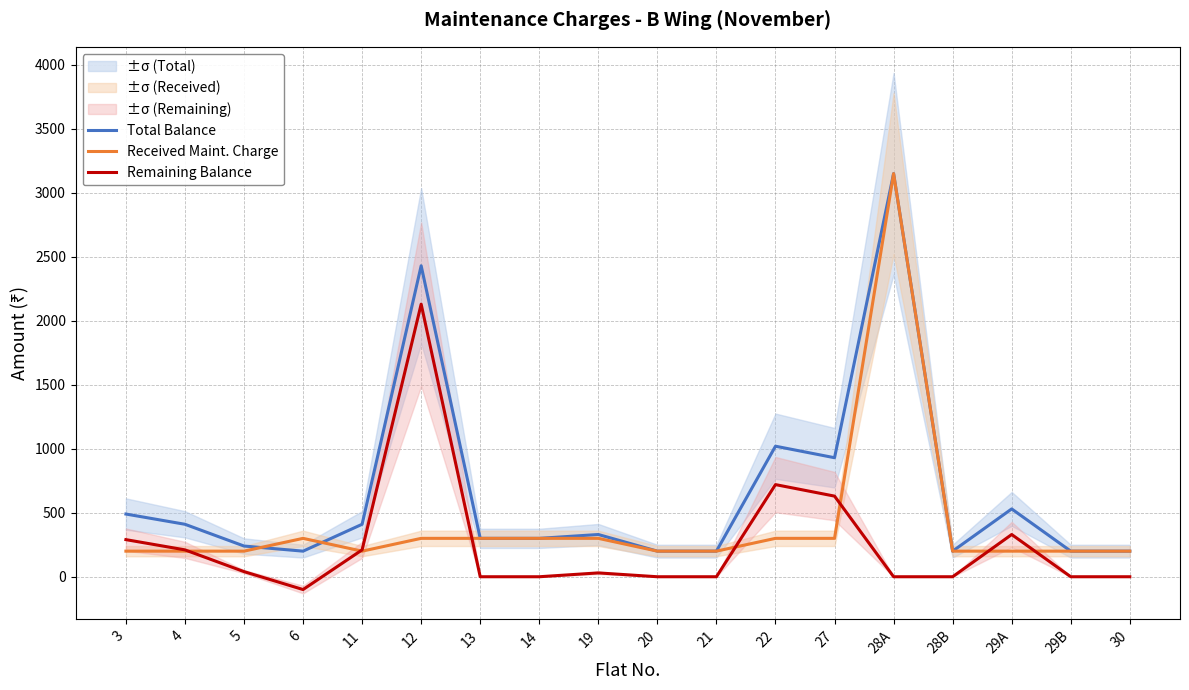

How many interior local peaks does the Remaining Balance series have?

4